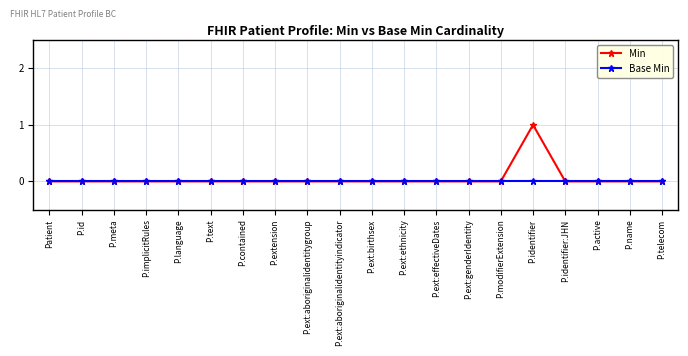

Is it true that Min equals 0 at P.ext:ethnicity?

True